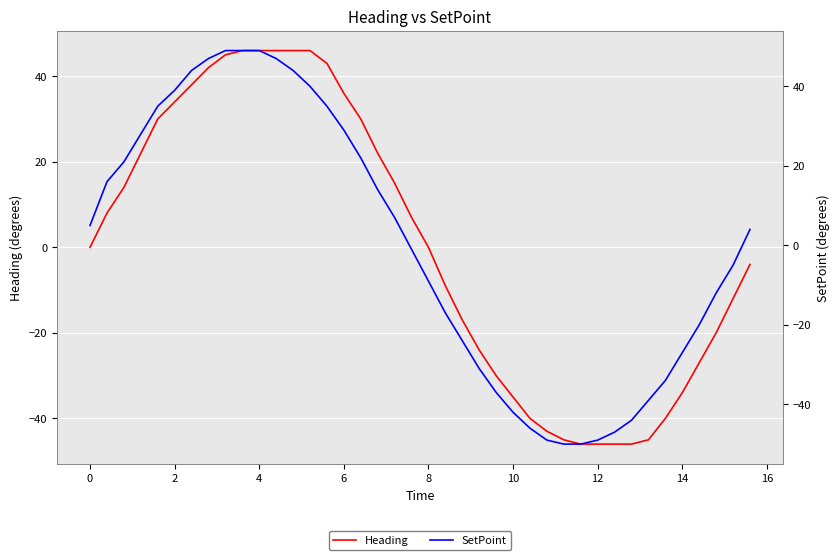

How many negative values does the Heading series have?

19